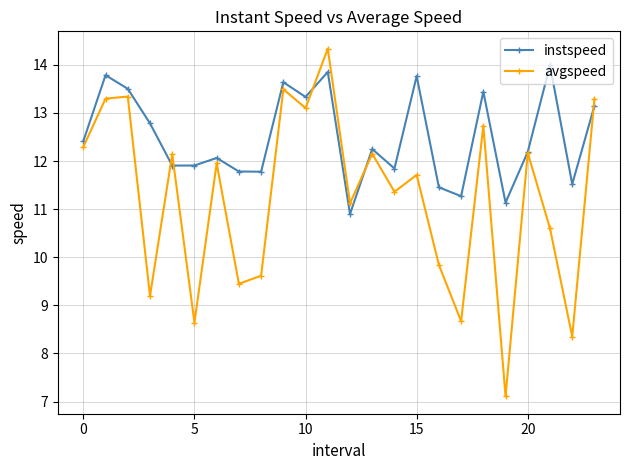

What is the maximum value shown in the chart?

14.3